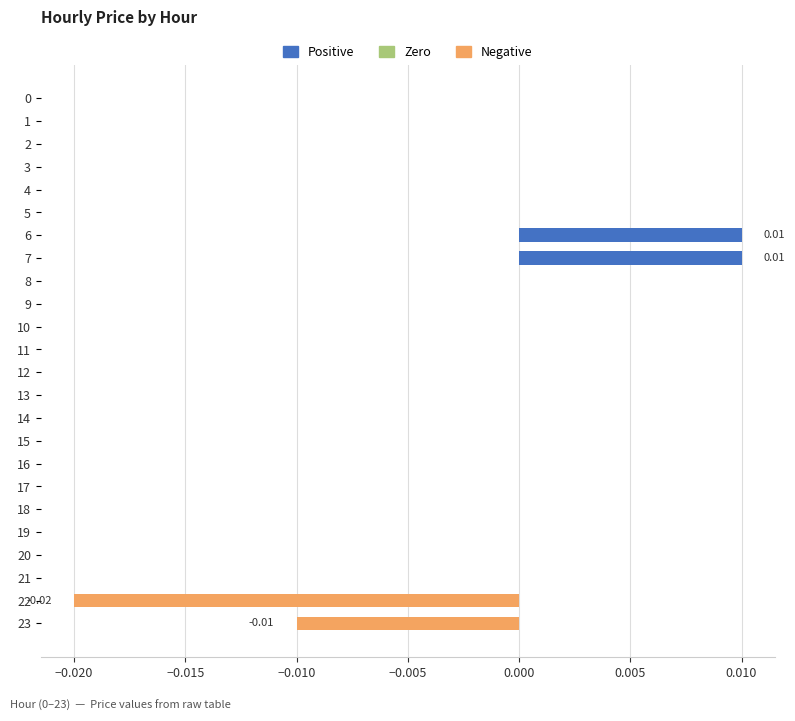

Between 4 and 22, which is larger?

4